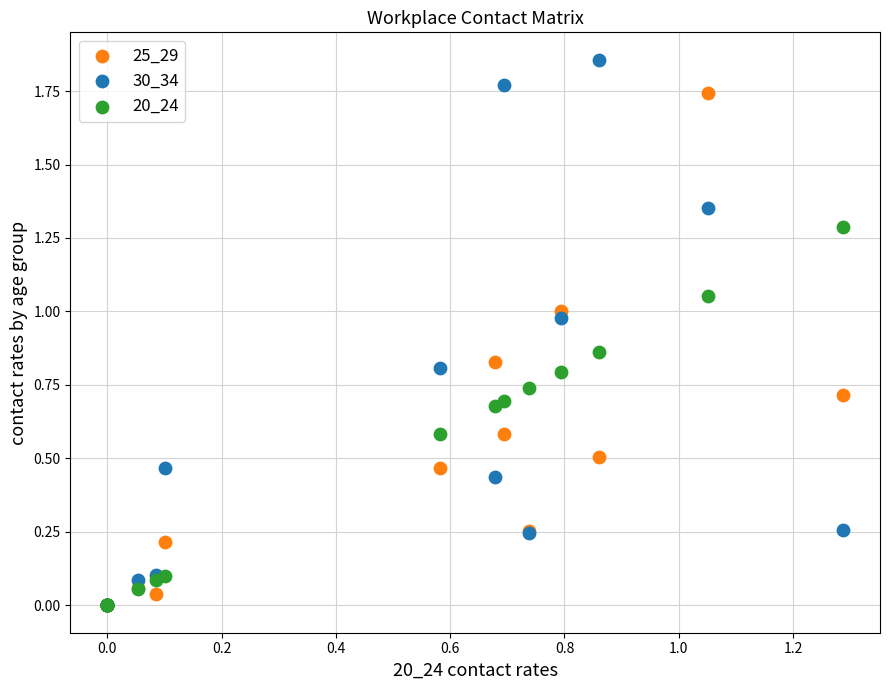

Which series reaches the maximum Y coordinate?

30_34